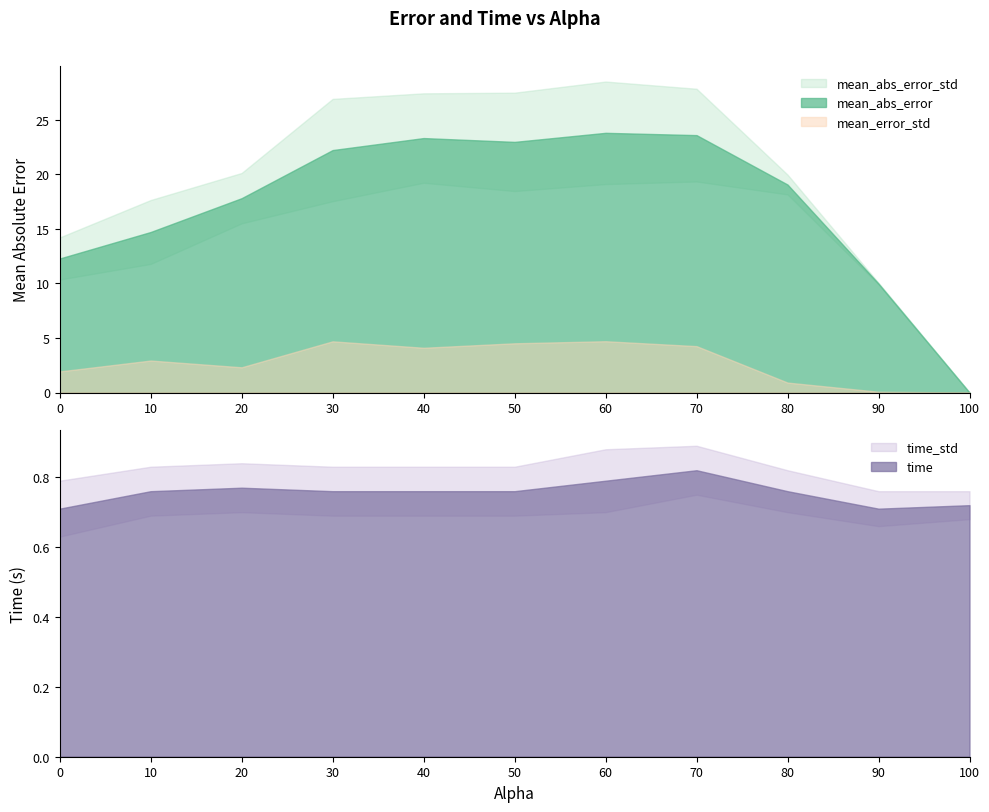

The value of mean_abs_error at 80.0 is 19.1. True or false?

True